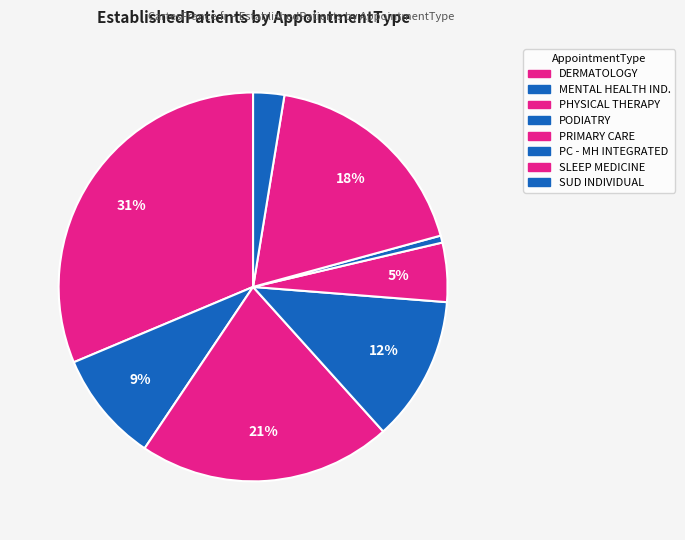

Rank the categories by value from lowest to highest.

PRIMARY CARE - MENTAL HEALTH INTEGRATED, SUBSTANCE USE DISORDER INDIVIDUAL, PRIMARY CARE, MENTAL HEALTH INDIVIDUAL, PODIATRY, SLEEP MEDICINE, PHYSICAL THERAPY, DERMATOLOGY